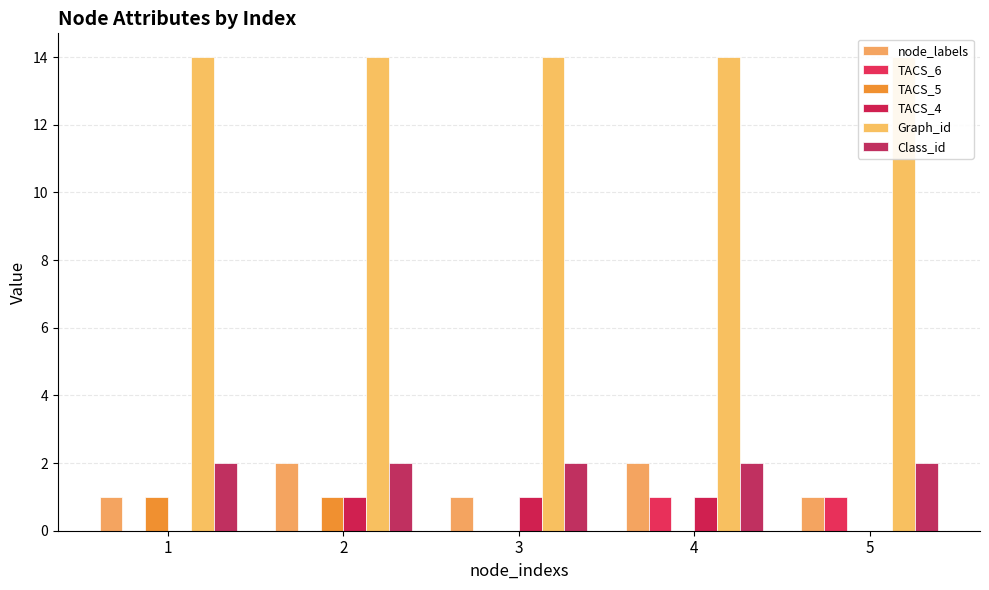

What is the value of the TACS_5 bar at the 1st from the left?

1